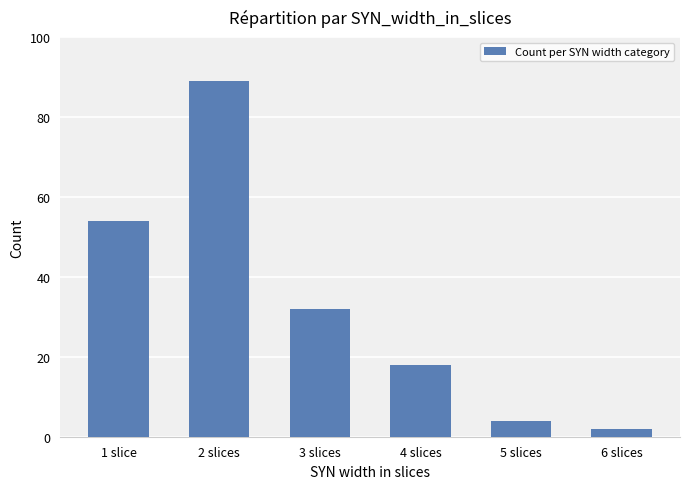

What is the difference between the maximum and minimum values?

87